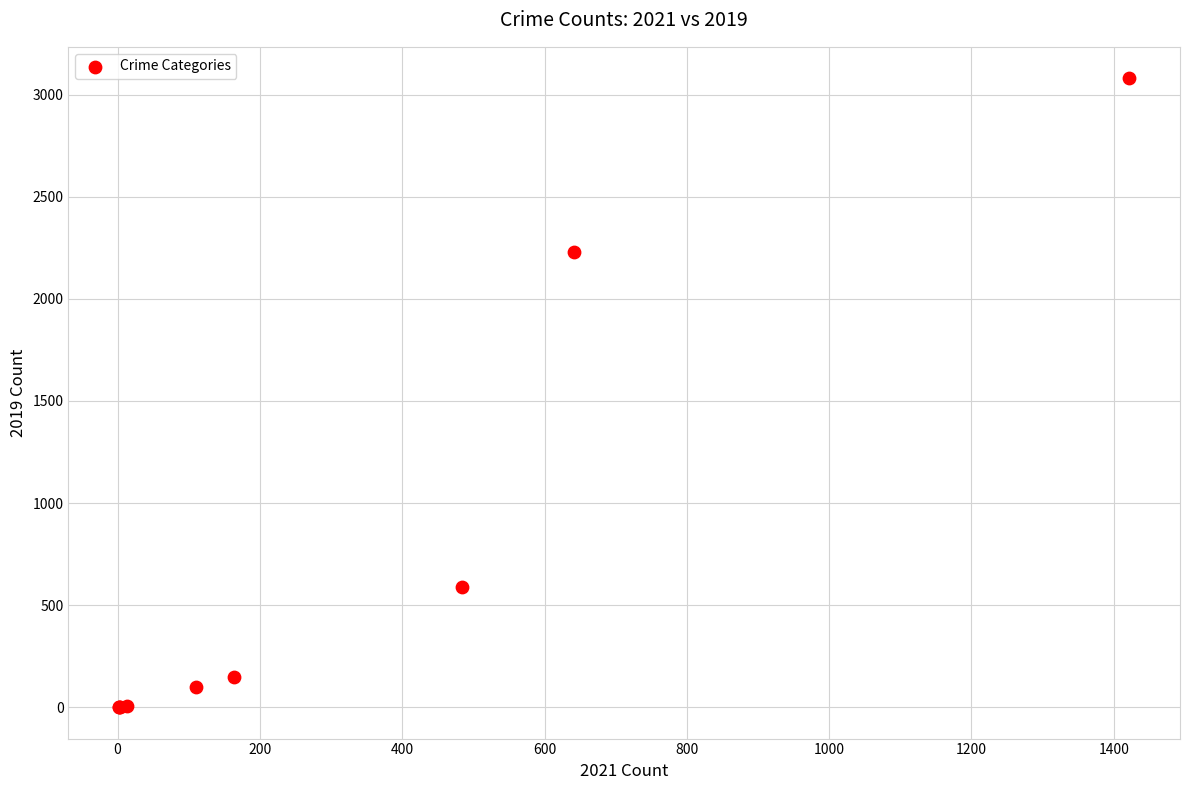

What Y value in the scatter plot is closest to 1540?

2230